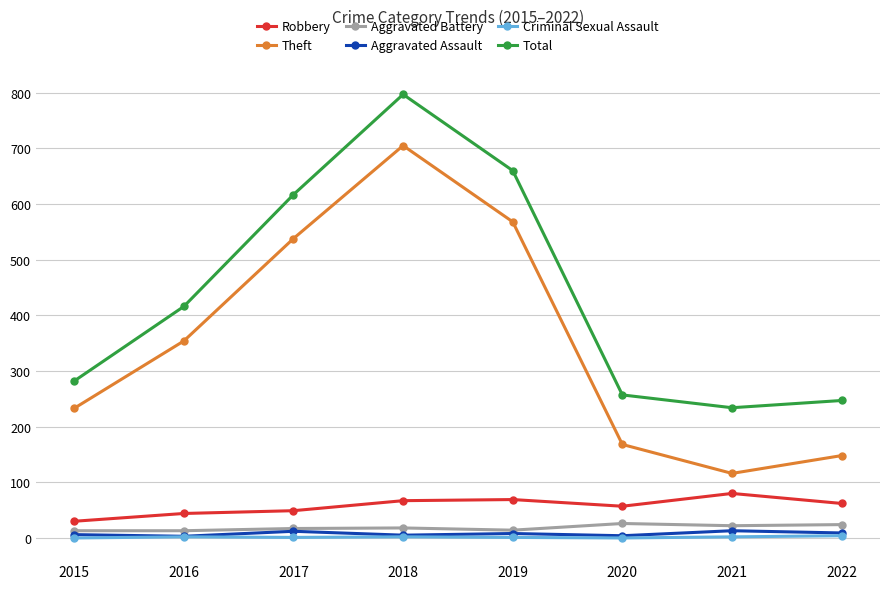

Which series has the largest total across all categories?

Total